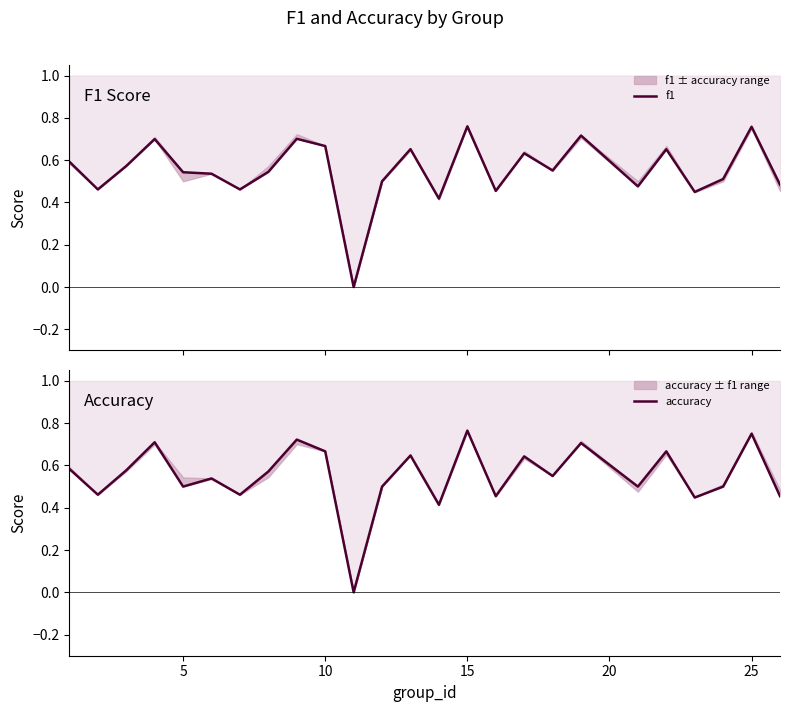

Rank the series by their average value, from highest to lowest.

f1, accuracy